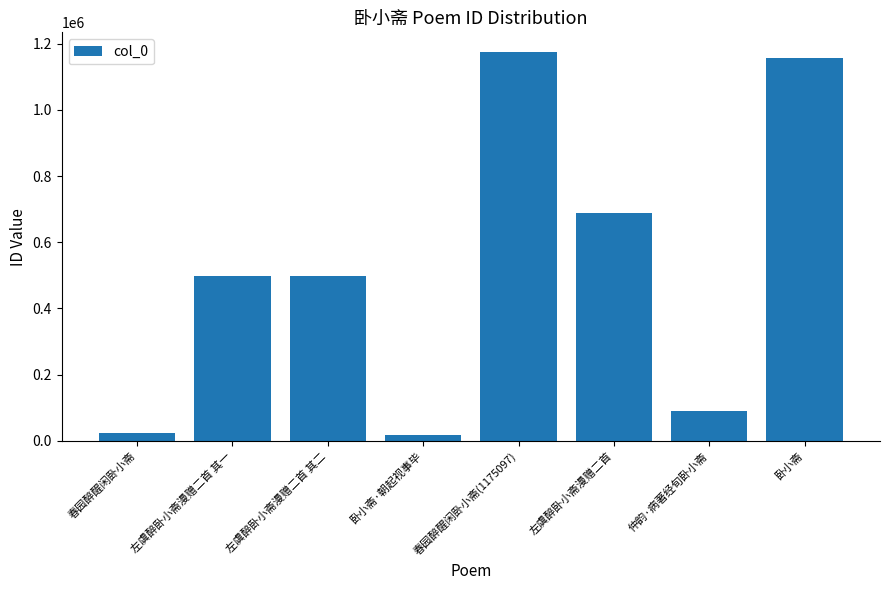

What is the average value?

518449